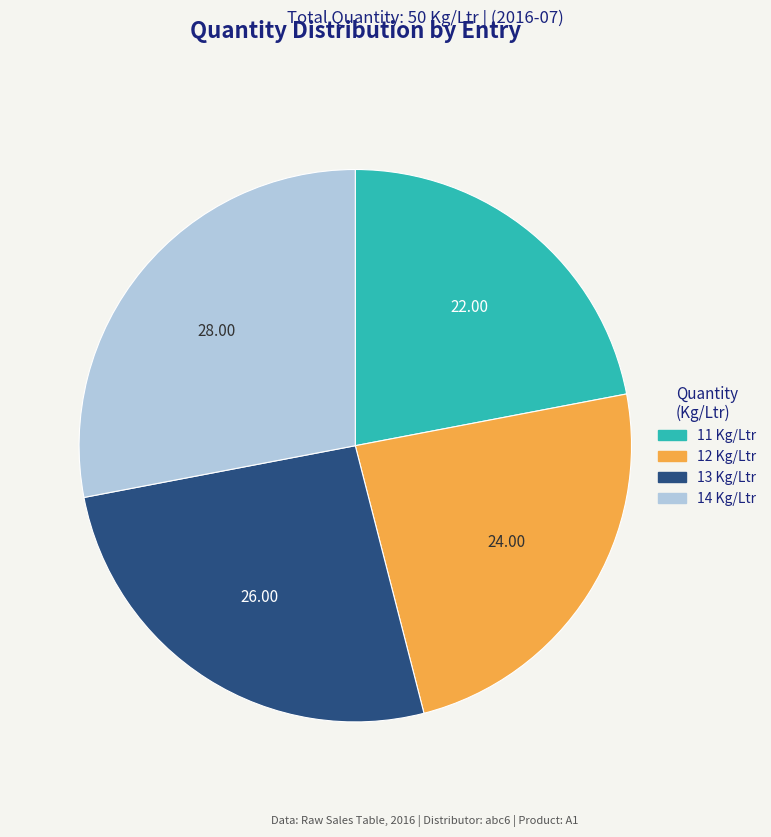

Between 14 Kg/Ltr and 11 Kg/Ltr, which is larger?

14 Kg/Ltr